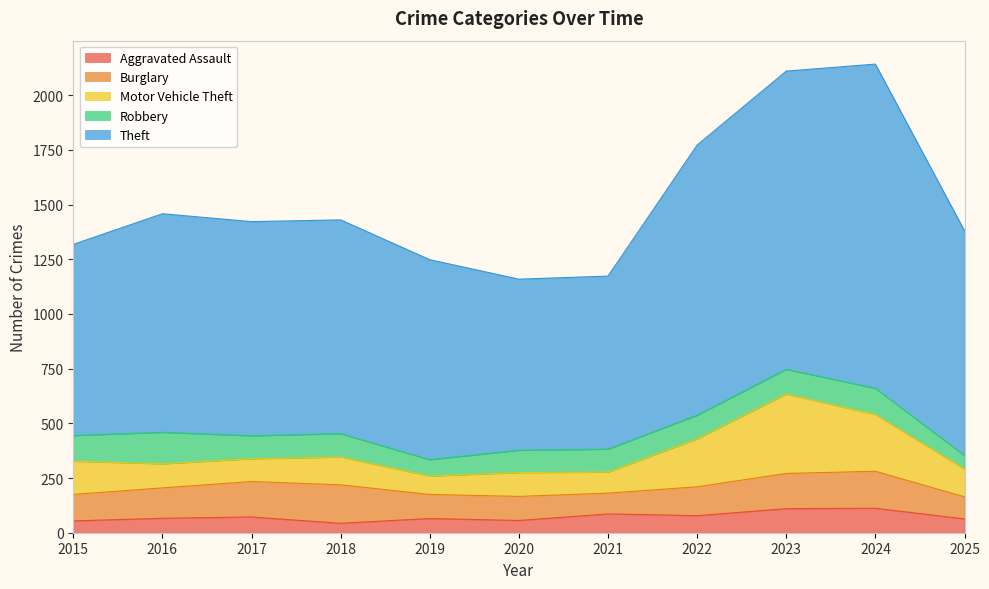

At how many categories does at least one series exceed 1216?

3